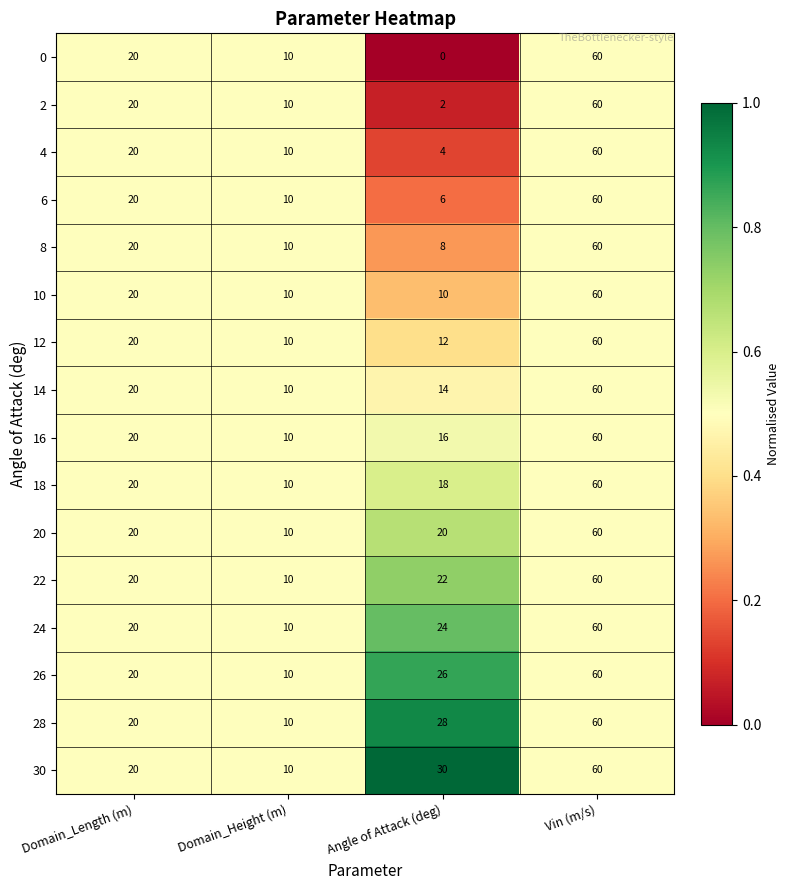

At which label does 16 reach its minimum?

Domain_Height (m)